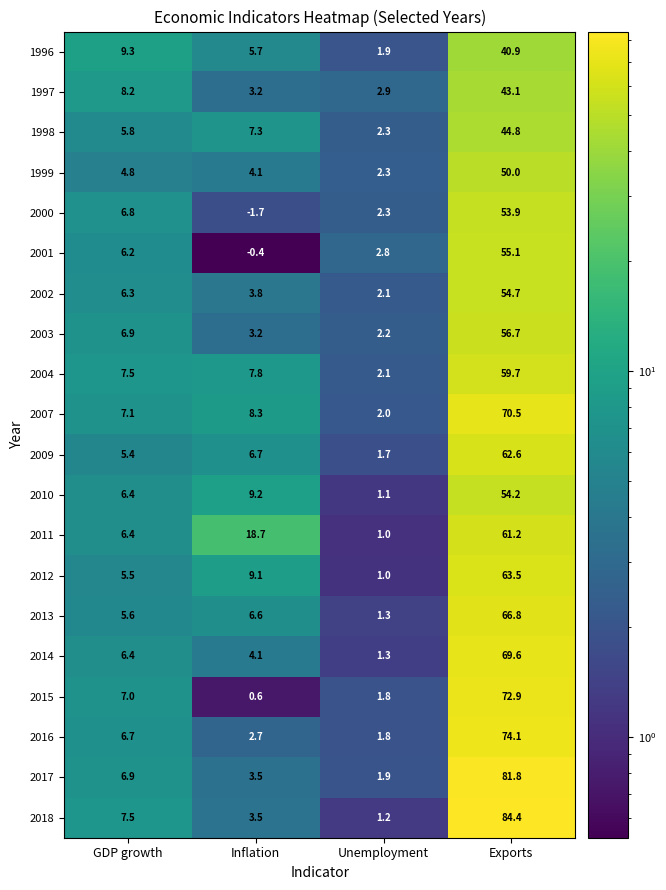

What is the smallest value displayed?

-1.7